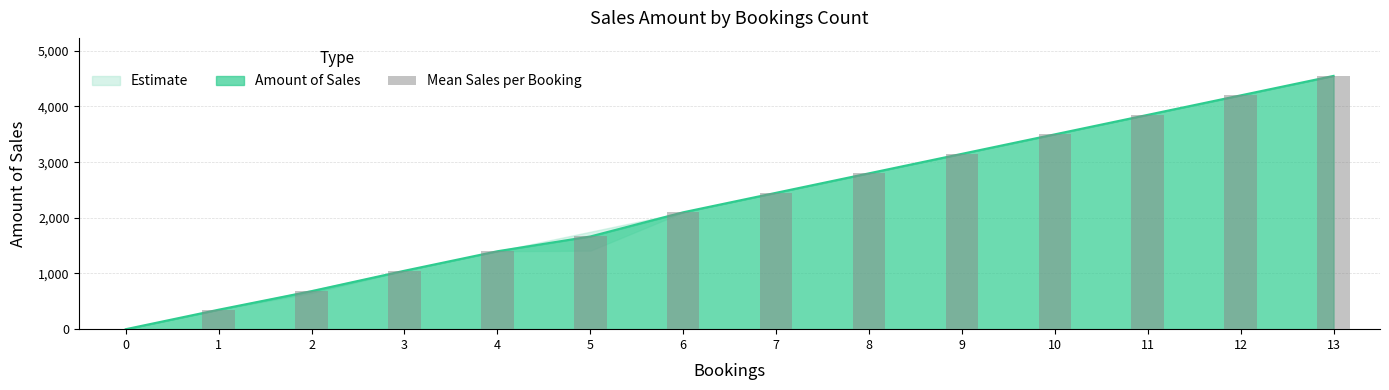

Rank the categories by value from lowest to highest.

0, 1, 2, 3, 4, 5, 6, 7, 8, 9, 10, 11, 12, 13